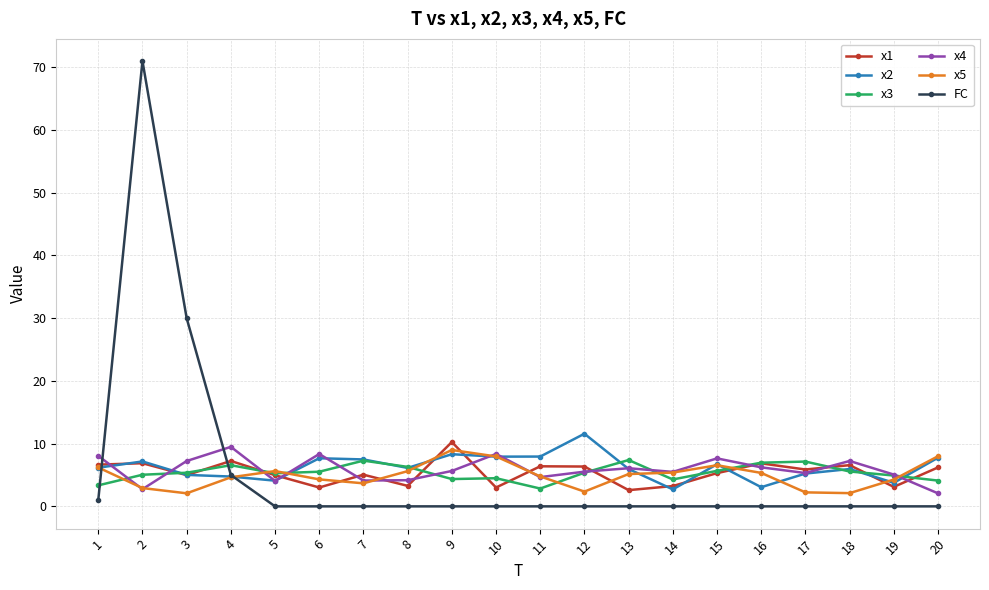

What value does the x4 series have at 13?

6.1